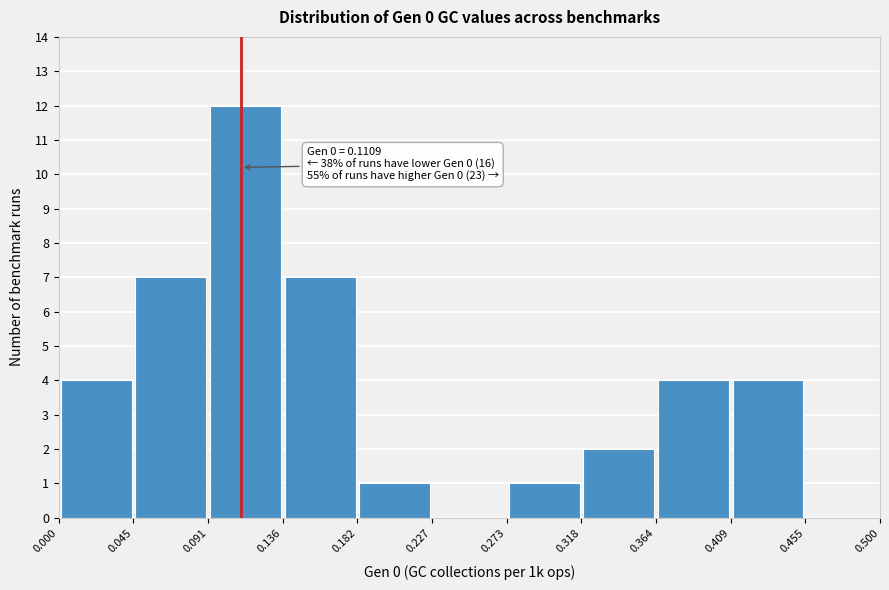

Over which range of the x-axis is the bar tallest?

0.091 to 0.136